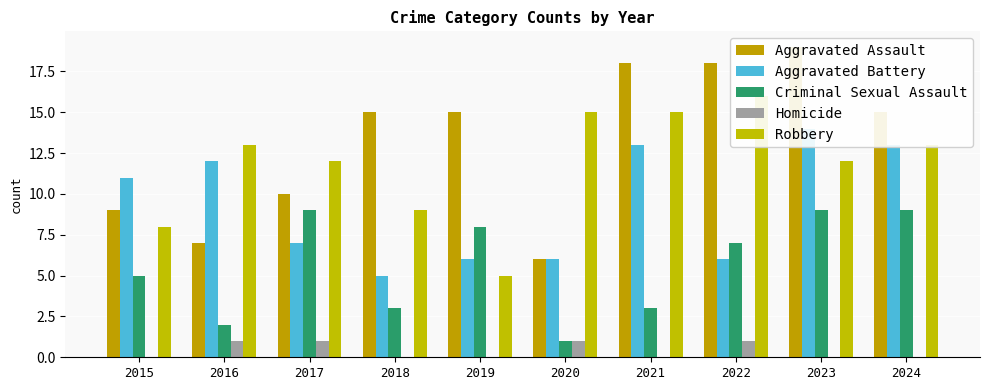

How many groups of bars are there?

10